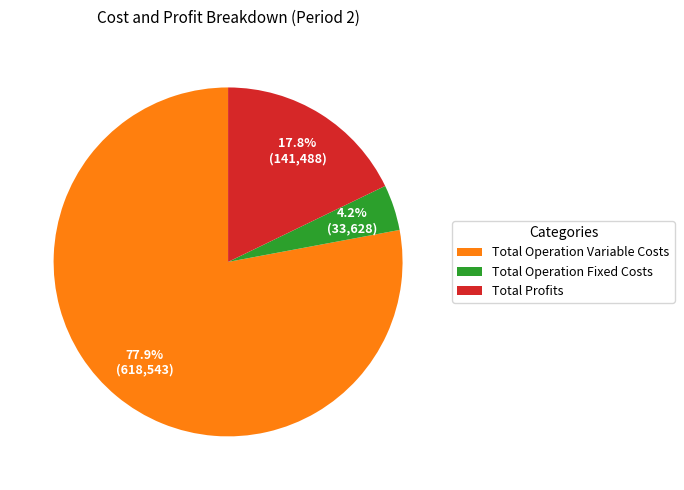

How many segments does this pie chart have?

3